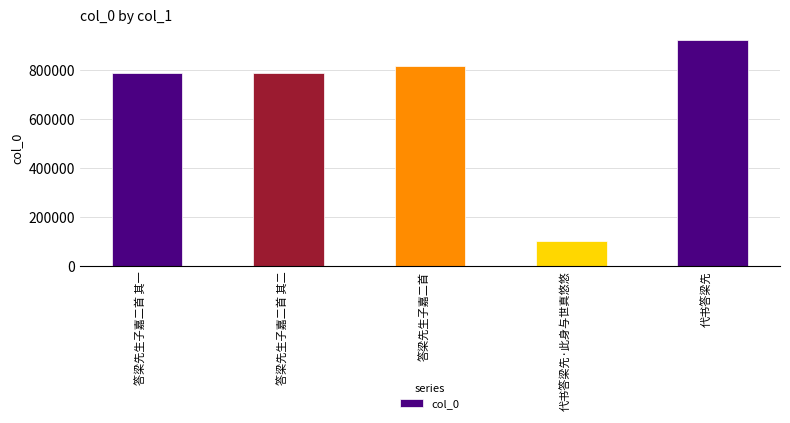

What is the label of the 1st bar from the right?

代书答梁先